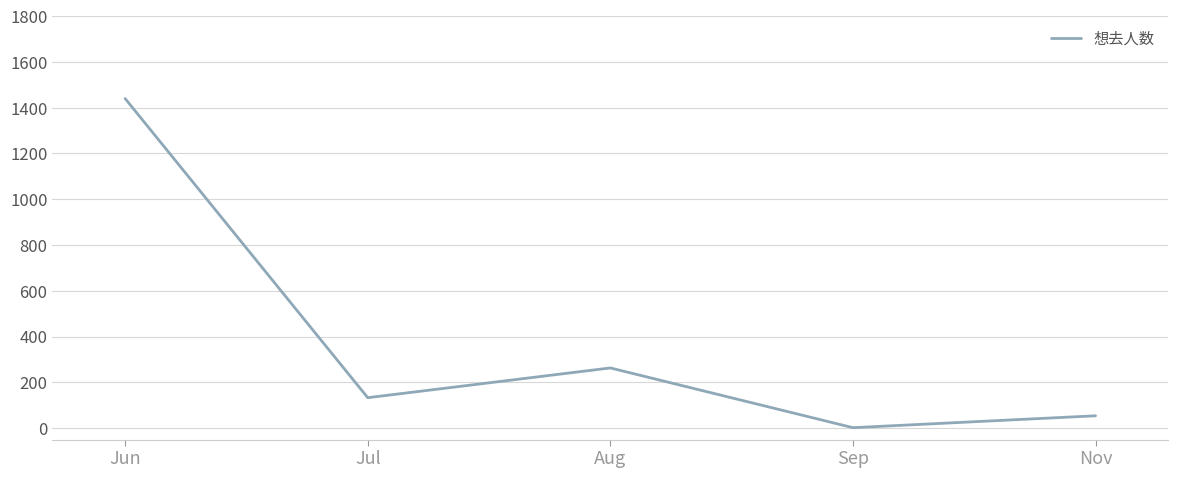

Between Aug and Jul, which is larger?

Aug